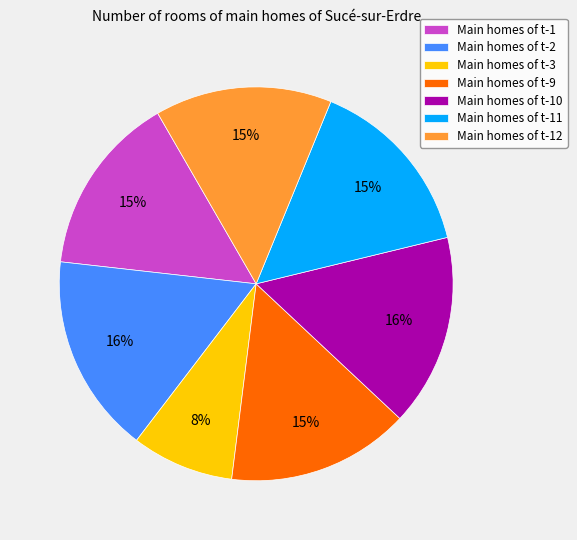

Combined, do Main homes of t-2 and Main homes of t-11 account for over 50%?

No